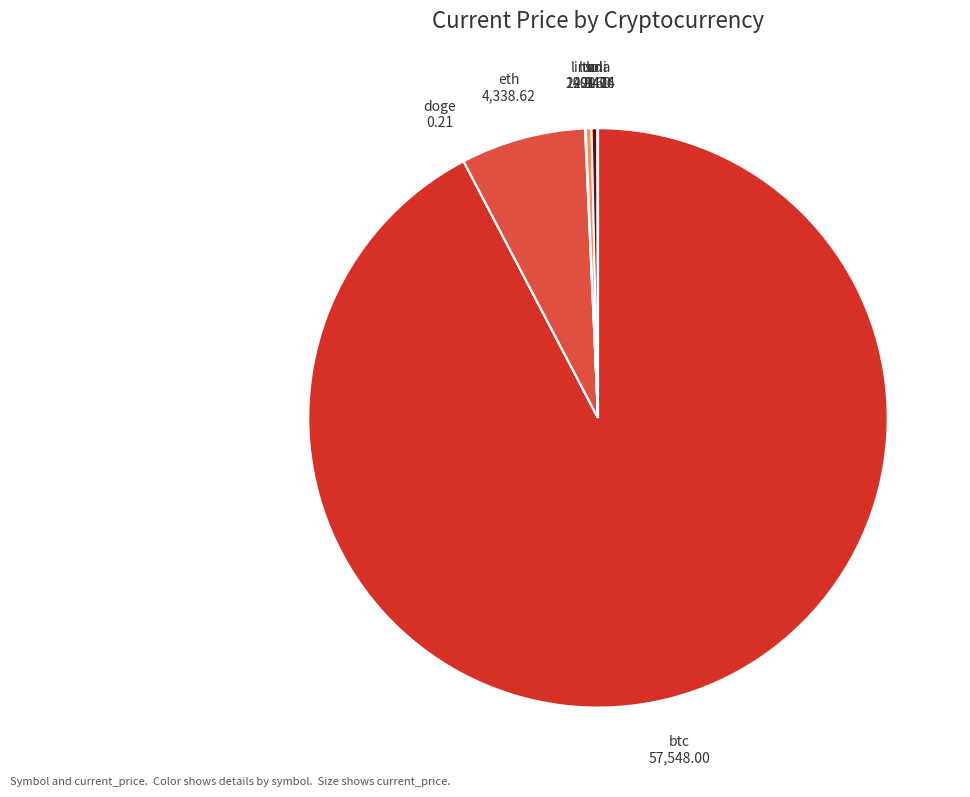

Is the sum of ltc and eth greater than half?

No